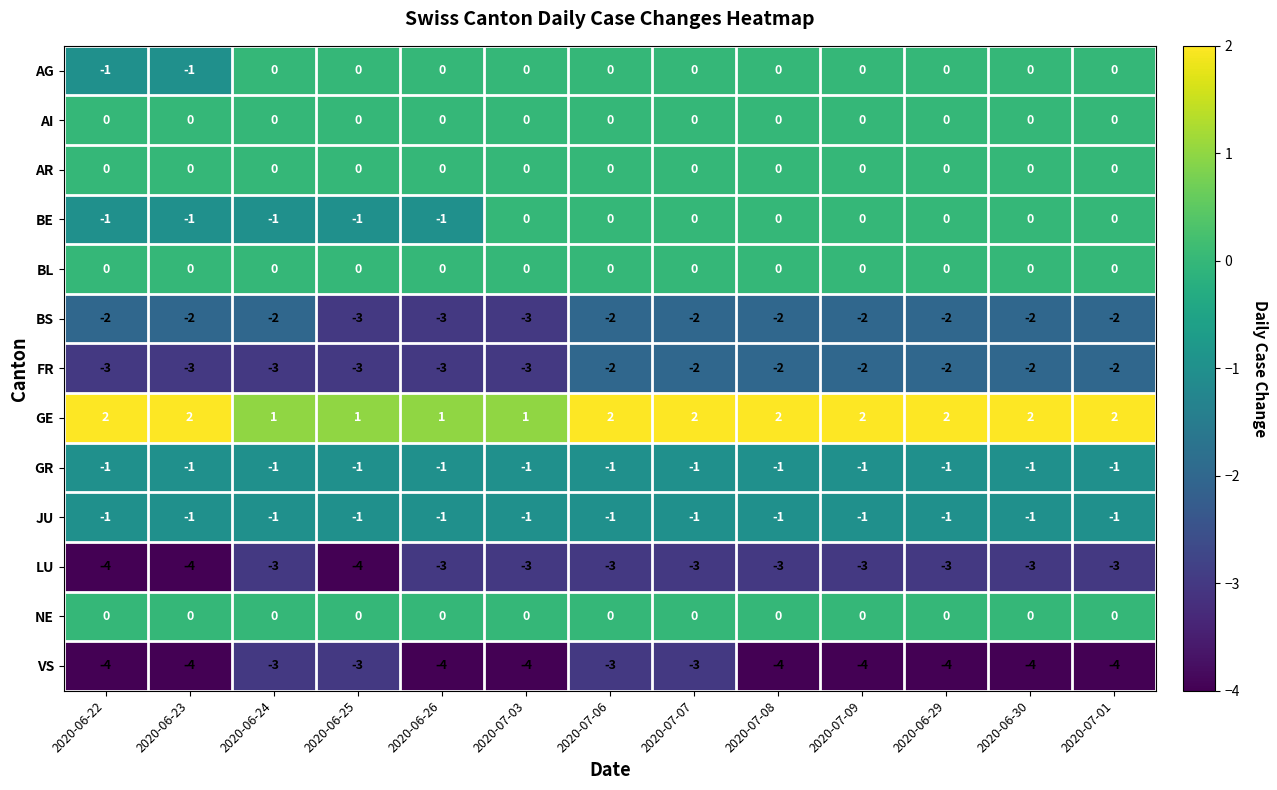

Count the FR values in the range -3 to -2.

13